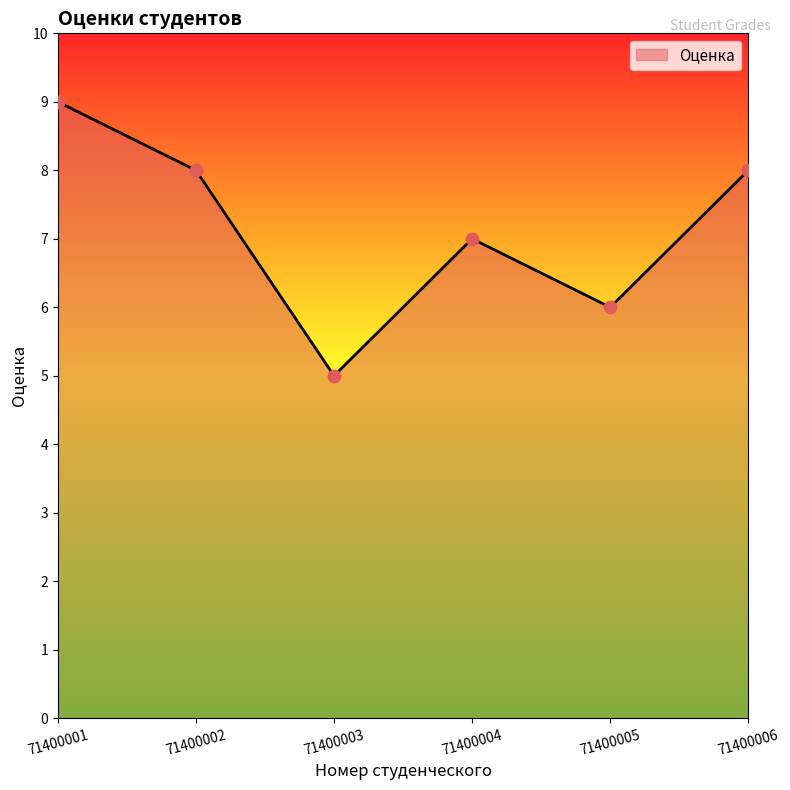

What is the change in value from 71400001 to 71400004?

-2